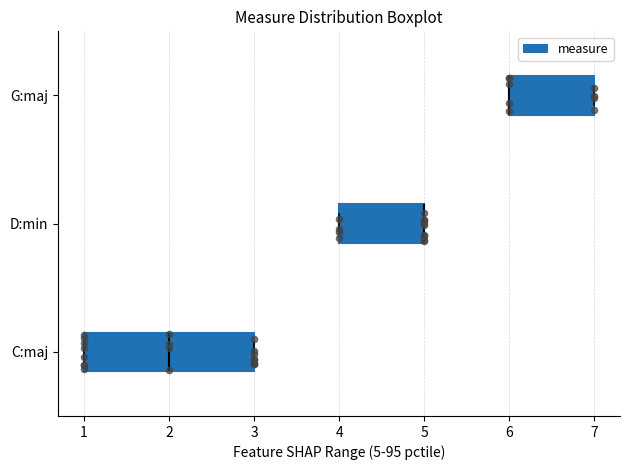

Reading bottom to top, read every box against the x-axis: the position of its median line, the range the box covers, and the ends of its whiskers. The values are not printed on the chart, so give them approximately, as read against the axis.

C:maj: median 2, box 1 to 3, whiskers 1 to 3
D:min: median 5 (drawn on the box's right edge), box 4 to 5, whiskers 4 to 5
G:maj: median 6 (drawn on the box's left edge), box 6 to 7, whiskers 6 to 7